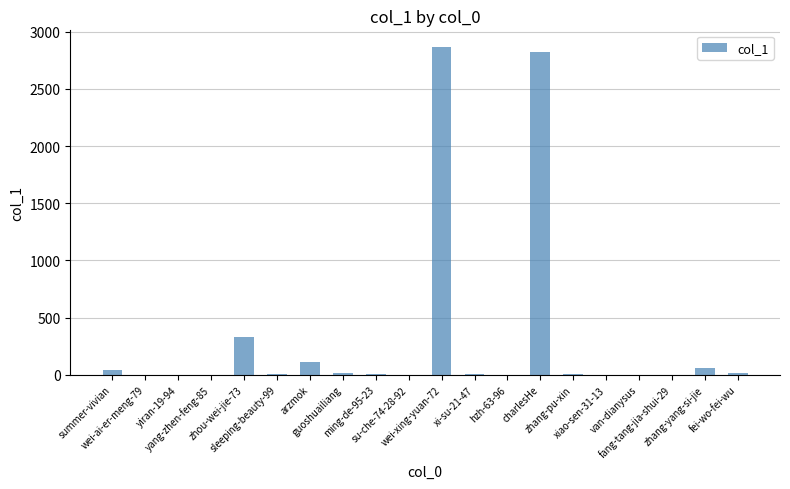

Approximately how many times larger is the value at wei-xing-yuan-72 compared to charlesHe?

1.0